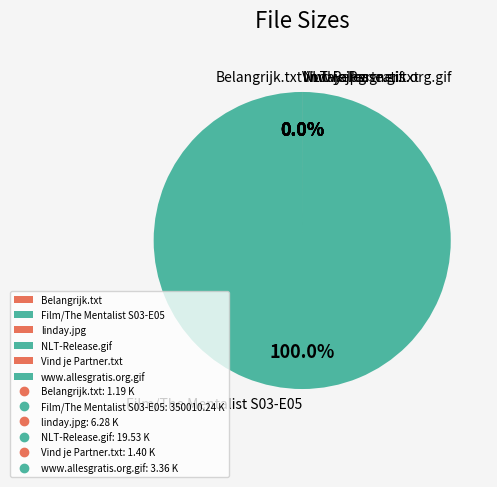

How many slices are in this pie chart?

6